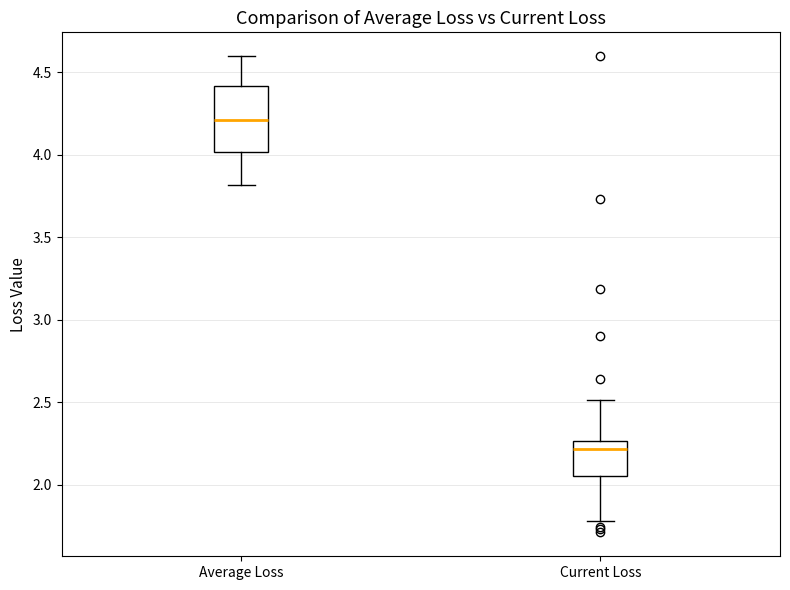

Which box is the tallest, from its lower edge to its upper edge?

Average Loss